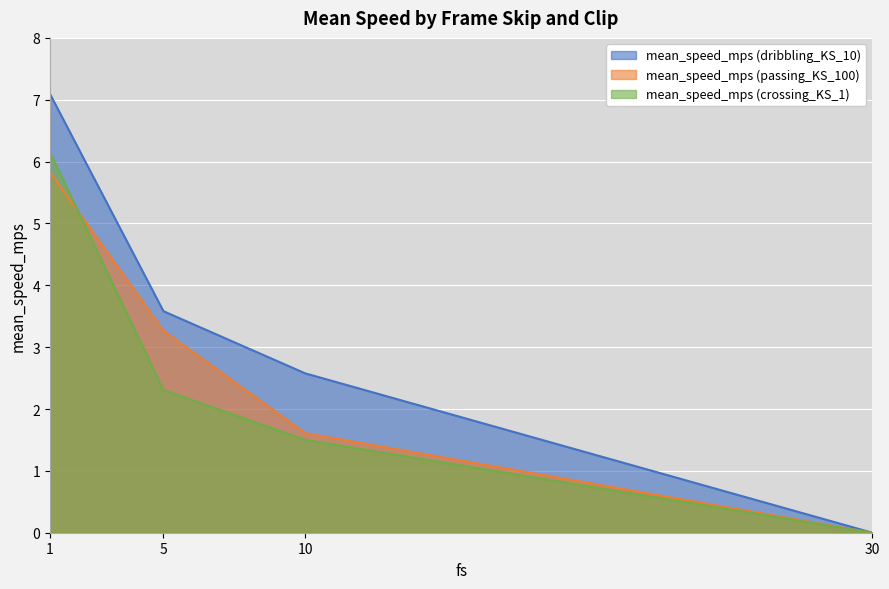

Rank the series at 30 from lowest to highest value.

mean_speed_mps (dribbling_KS_10), mean_speed_mps (passing_KS_100), mean_speed_mps (crossing_KS_1)